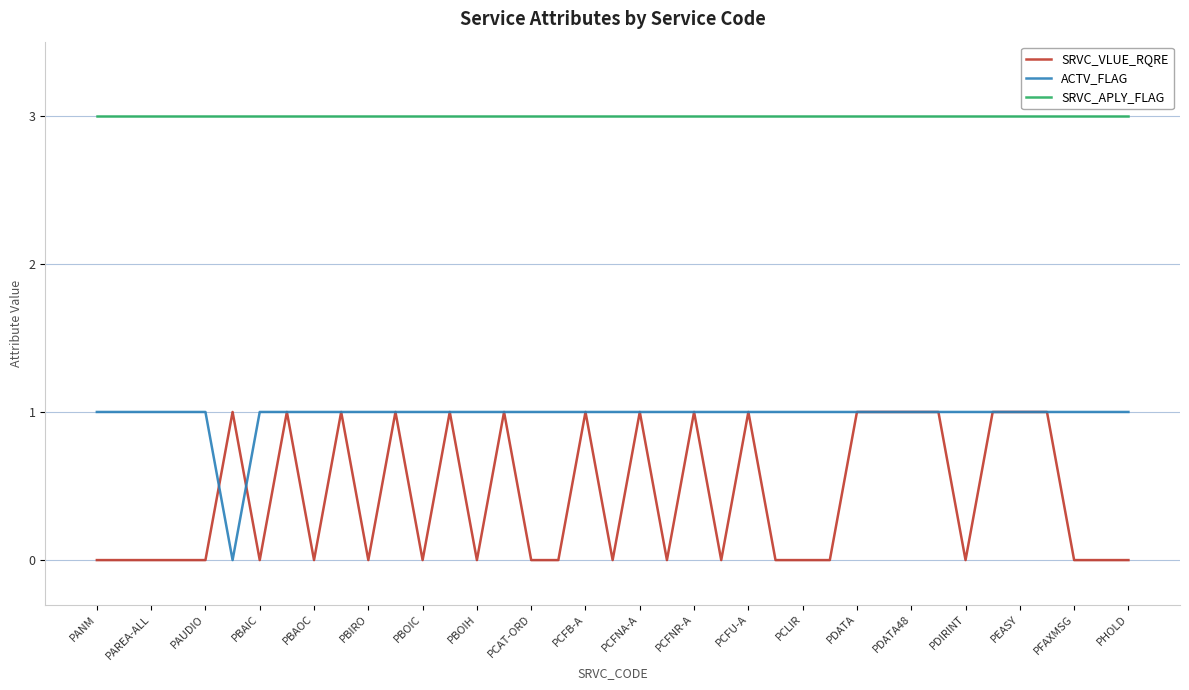

What is the maximum value shown in the chart?

3